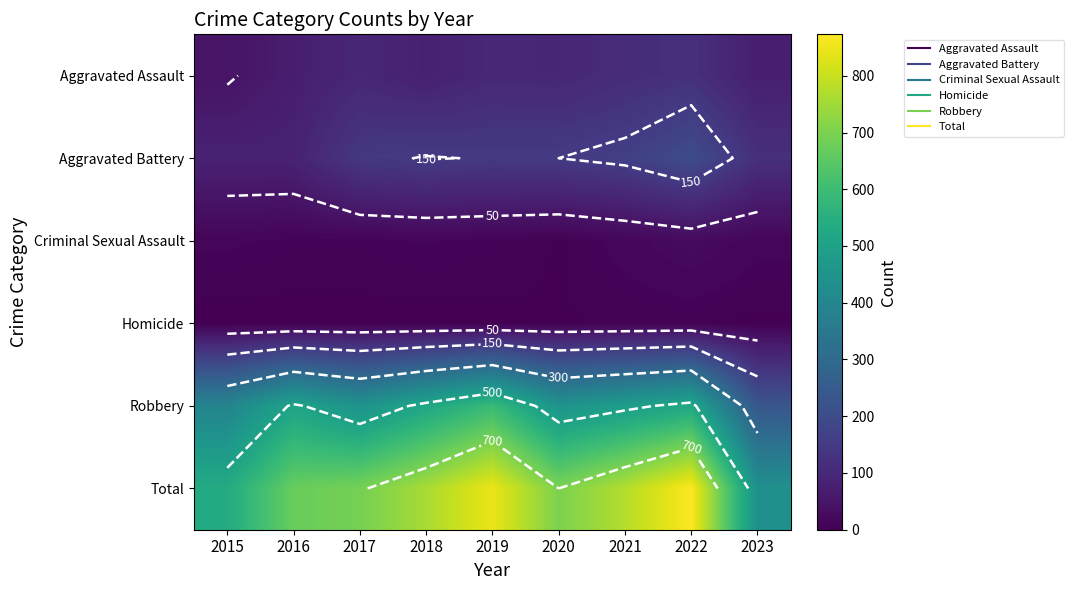

At how many categories does at least one series exceed 681?

6